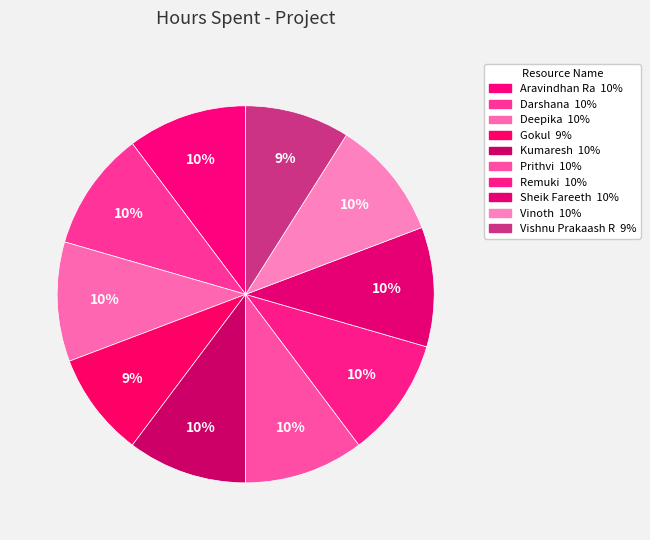

What is the ratio of the value at Remuki to the value at Prithvi?

1.0